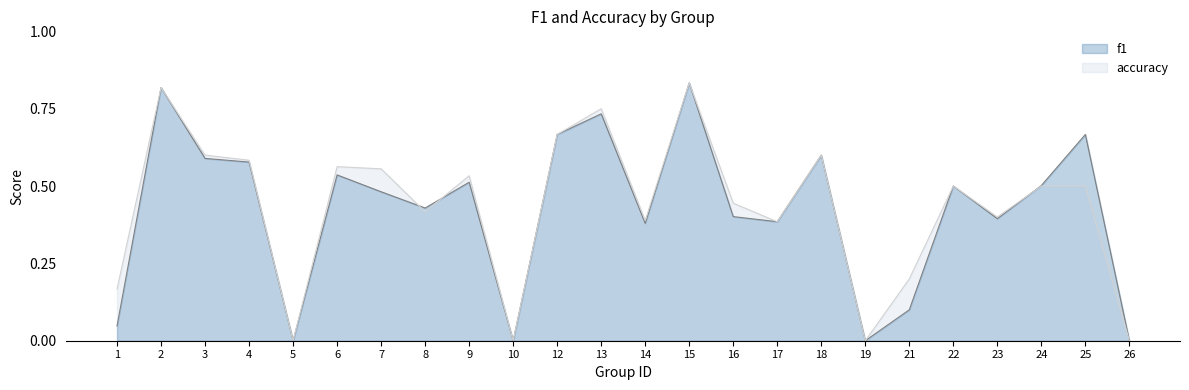

What are all the series names shown in the legend?

f1, accuracy